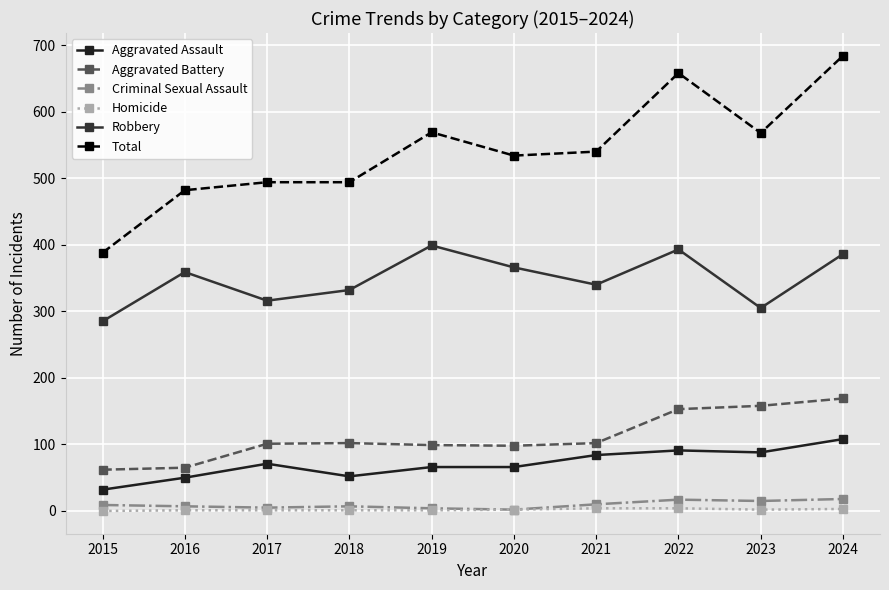

True or false: Criminal Sexual Assault has a value of 7 at 2018.

True